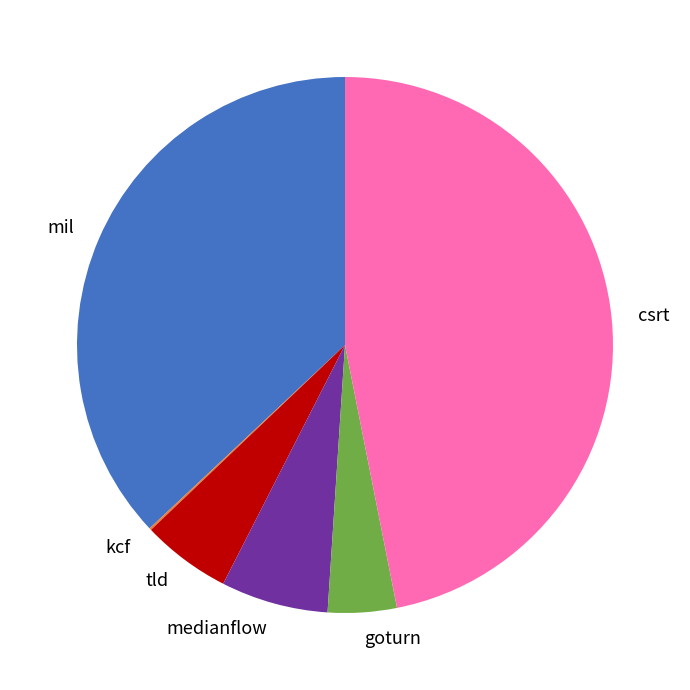

Do csrt and medianflow together represent more than half of the pie?

Yes